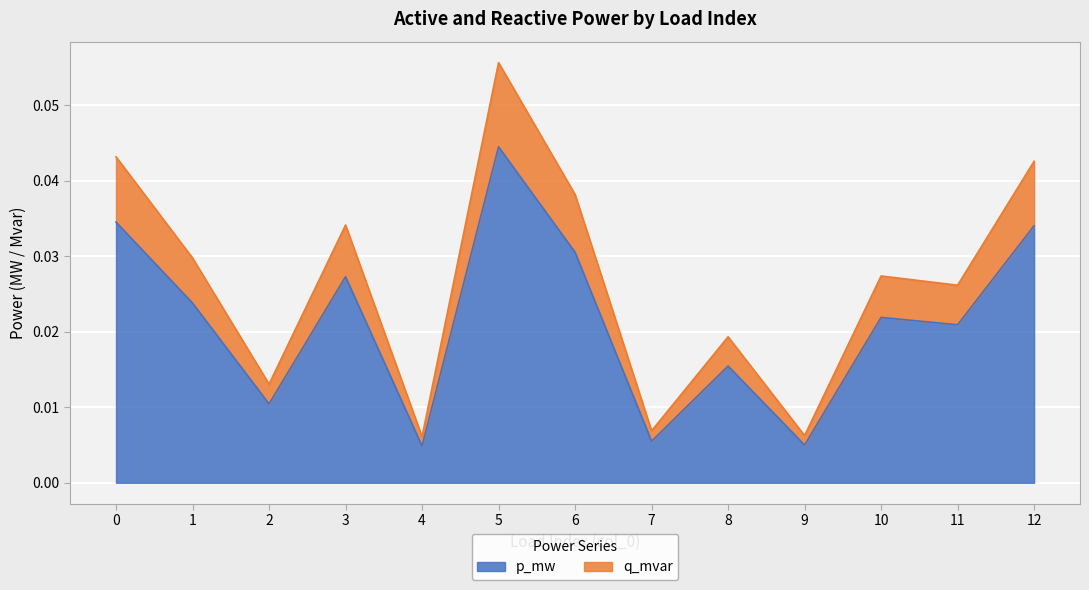

Does the chart display data point markers on the line(s)?

No